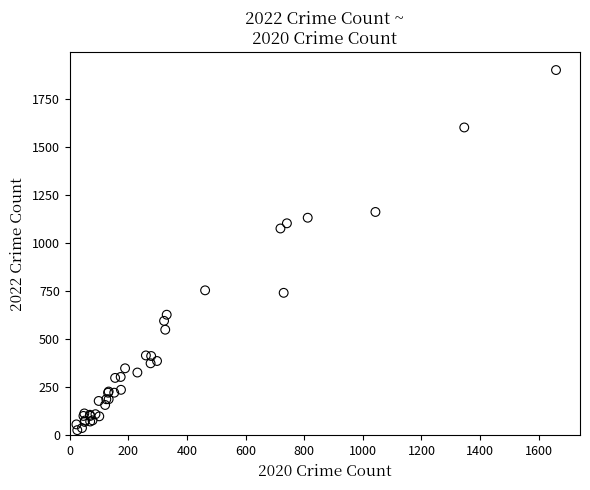

What Y value in the scatter plot is closest to 964?

1077